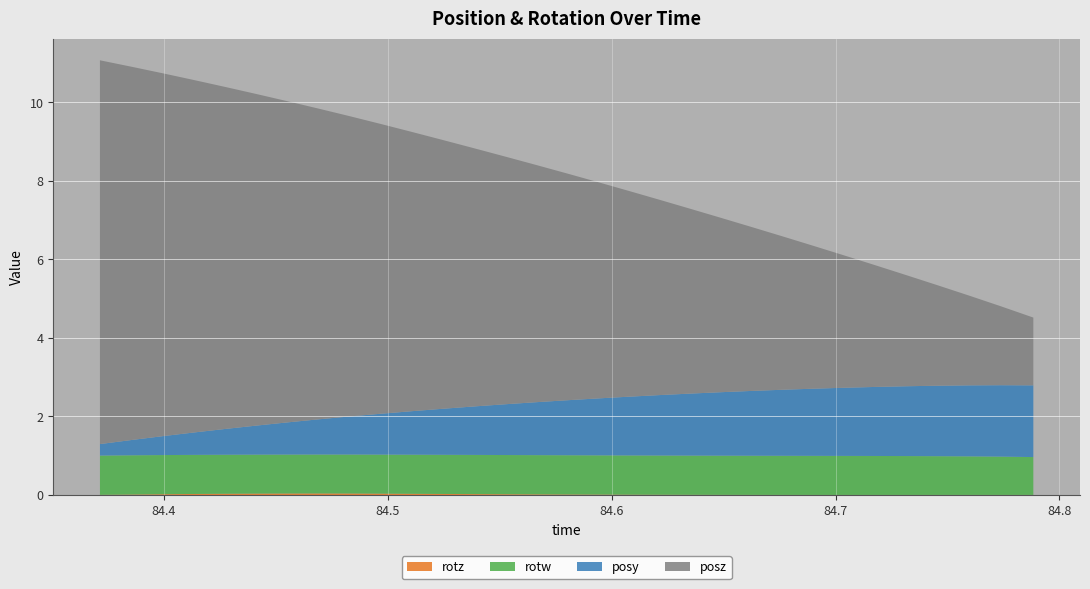

Reading left to right, what are all the values shown in this chart?

posy: 0.3	0.4	0.5	0.6	0.7	0.7	0.8	0.9	1.0	1.0	1.1	1.2	1.2	1.3	1.3	1.4	1.4	1.5	1.5	1.6	1.6	1.7	1.7	1.7	1.7	1.8	1.8	1.8	1.8	1.8	1.8
posz: 9.8	9.5	9.2	9.0	8.7	8.4	8.2	7.9	7.6	7.4	7.1	6.9	6.6	6.3	6.0	5.8	5.5	5.2	5.0	4.7	4.4	4.2	3.9	3.6	3.4	3.1	2.8	2.6	2.3	2.0	1.7
rotz: 0.0	0.0	0.0	0.0	0.0	0.0	0.0	0.0	0.0	0.0	0.0	0.0	0.0	0.0	0.0	0.0	0.0	0.0	0.0	0.0	0.0	0.0	0.0	0.0	0.0	0.0	0.0	0.0	0.0	0.0	0.0
rotw: 1.0	1.0	1.0	1.0	1.0	1.0	1.0	1.0	1.0	1.0	1.0	1.0	1.0	1.0	1.0	1.0	1.0	1.0	1.0	1.0	1.0	1.0	1.0	1.0	1.0	1.0	1.0	1.0	1.0	1.0	1.0